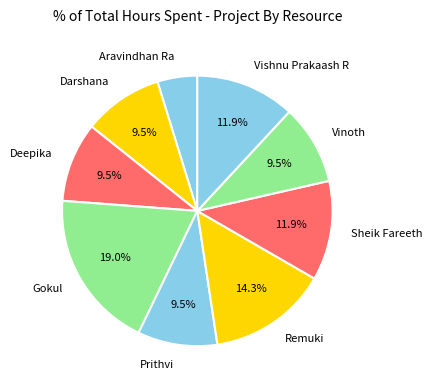

What is the ratio of the value at Aravindhan Ra to the value at Prithvi?

0.5